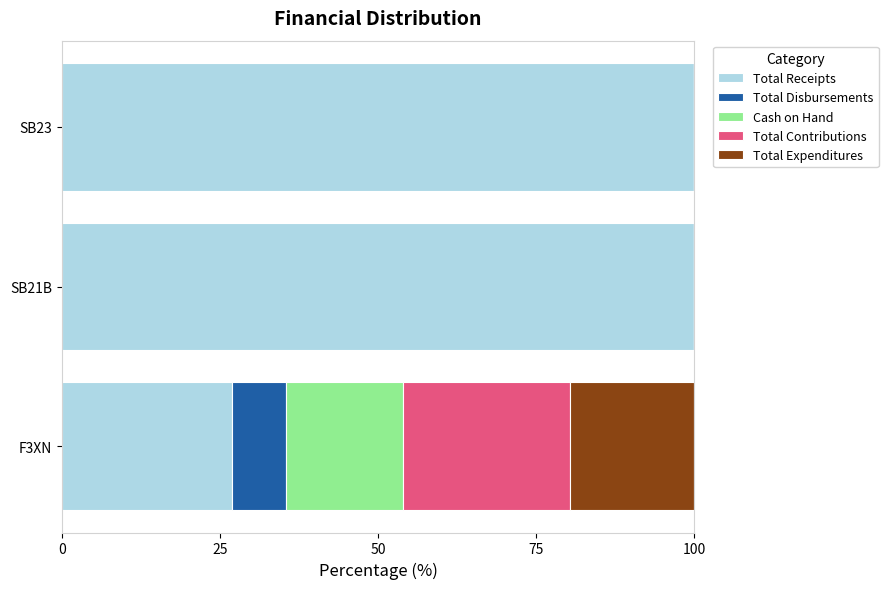

What is the highest value of the Total Receipts series?

100.0